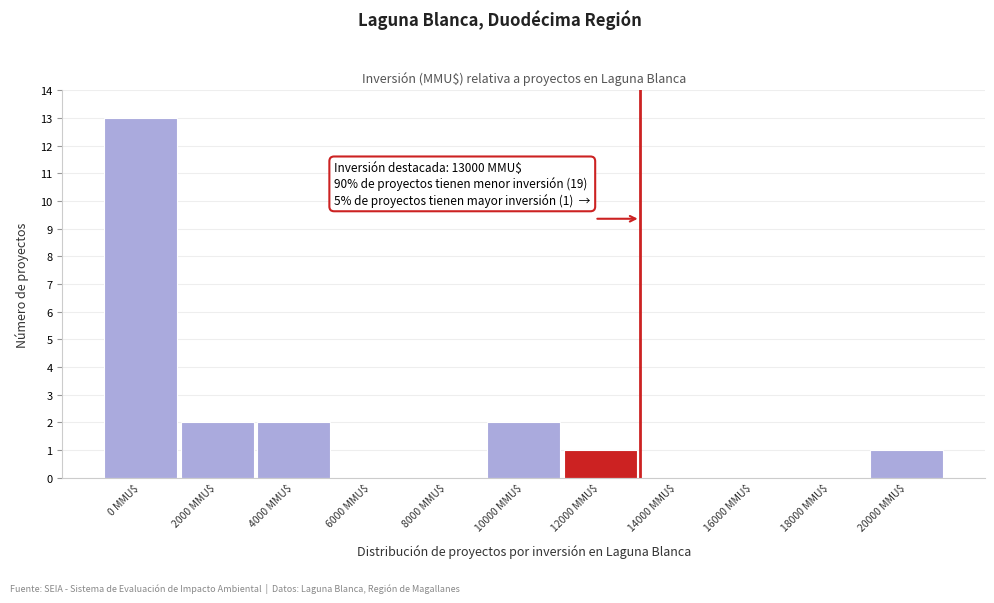

At which category does the chart reach its peak across all series?

0 MMU$